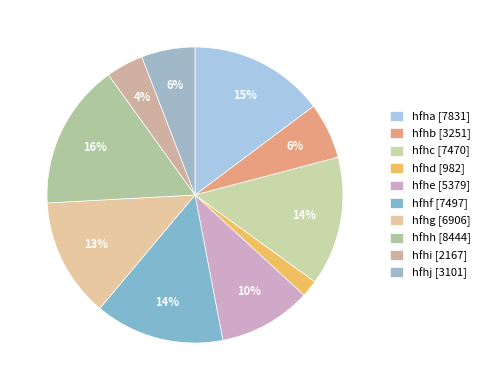

The hfhb slice represents 1% of the pie. True or false?

False